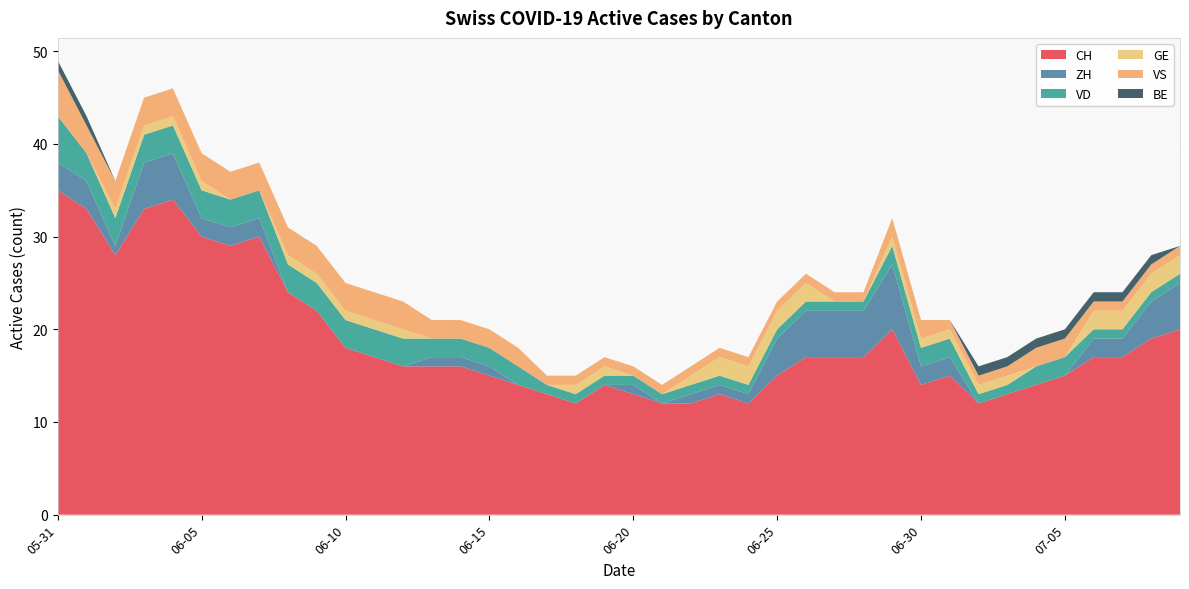

Reading left to right, extract all data points from this chart.

CH: 35	33	28	33	34	30	29	30	24	22	18	17	16	16	16	15	14	13	12	14	13	12	12	13	12	15	17	17	17	20	14	15	12	13	14	15	17	17	19	20
ZH: 3	3	1	5	5	2	2	2	0	0	0	0	0	1	1	1	0	0	0	0	1	0	1	1	1	4	5	5	5	7	2	2	0	0	0	0	2	2	4	5
VD: 5	3	3	3	3	3	3	3	3	3	3	3	3	2	2	2	2	1	1	1	1	1	1	1	1	1	1	1	1	2	2	2	1	1	2	2	1	1	1	1
GE: 0	0	1	1	1	1	0	0	1	1	1	1	1	0	0	0	0	0	1	1	0	0	1	2	2	2	2	0	0	1	1	1	1	1	0	0	2	2	2	2
VS: 5	3	3	3	3	3	3	3	3	3	3	3	3	2	2	2	2	1	1	1	1	1	1	1	1	1	1	1	1	2	2	1	1	1	2	2	1	1	1	1
BE: 1	1	0	0	0	0	0	0	0	0	0	0	0	0	0	0	0	0	0	0	0	0	0	0	0	0	0	0	0	0	0	0	1	1	1	1	1	1	1	0